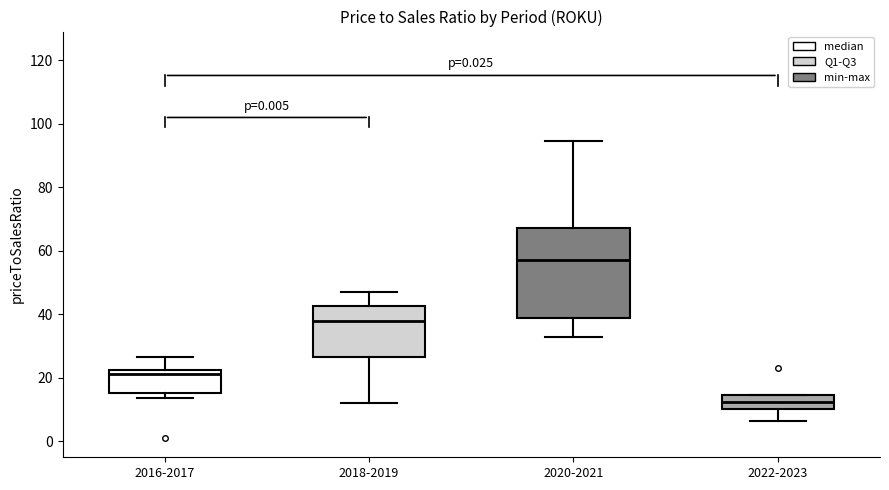

Reading left to right, transcribe this box plot: for each box, give where its median line is, the range the box spans, and where its two whiskers end, as read against the y-axis. The values are not printed on the chart, so give them approximately, as read against the axis.

2016-2017: median 22 (just below the box's upper edge), box 16 to 22, whiskers 14 to 26
2018-2019: median 38, box 26 to 42, whiskers 12 to 48
2020-2021: median 58, box 38 to 68, whiskers 32 to 94
2022-2023: median 12, box 10 to 14, whiskers 6 to 14